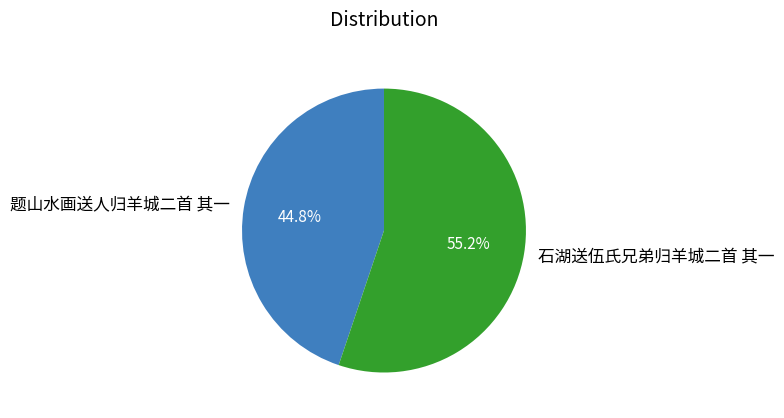

True or false: 题山水画送人归羊城二首 其一 accounts for 50% of the total.

False